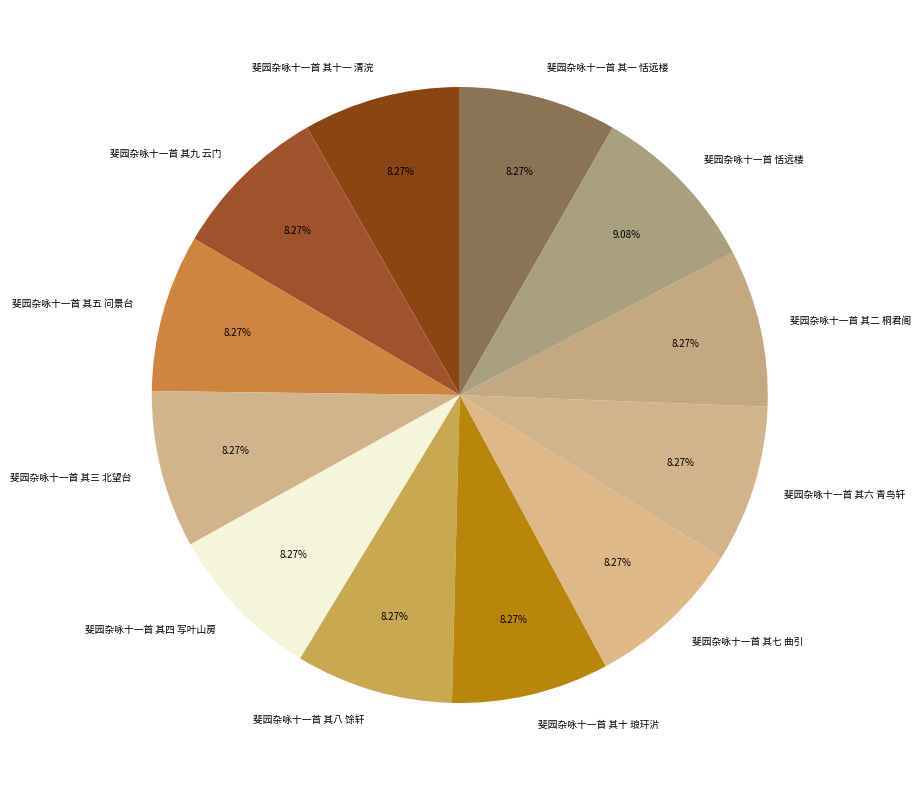

How many segments does this pie chart have?

12